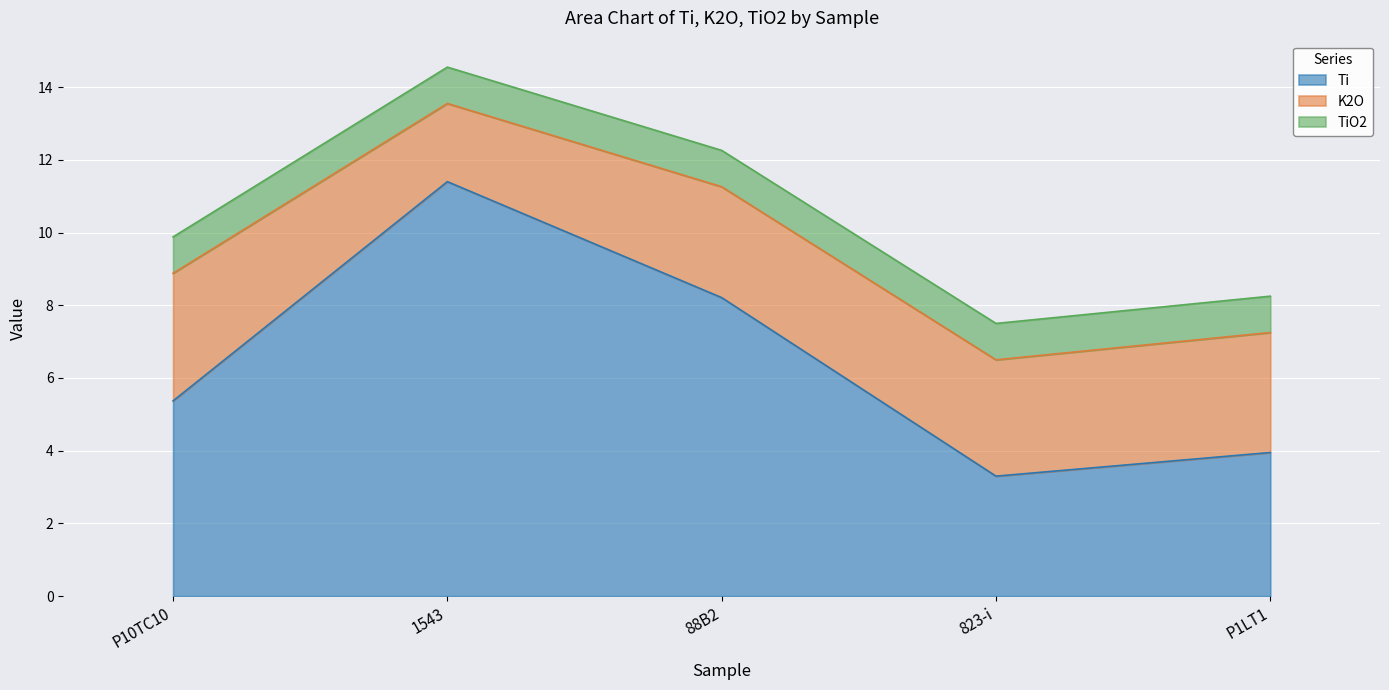

Which series changed the most between 1543 and P1LT1?

Ti